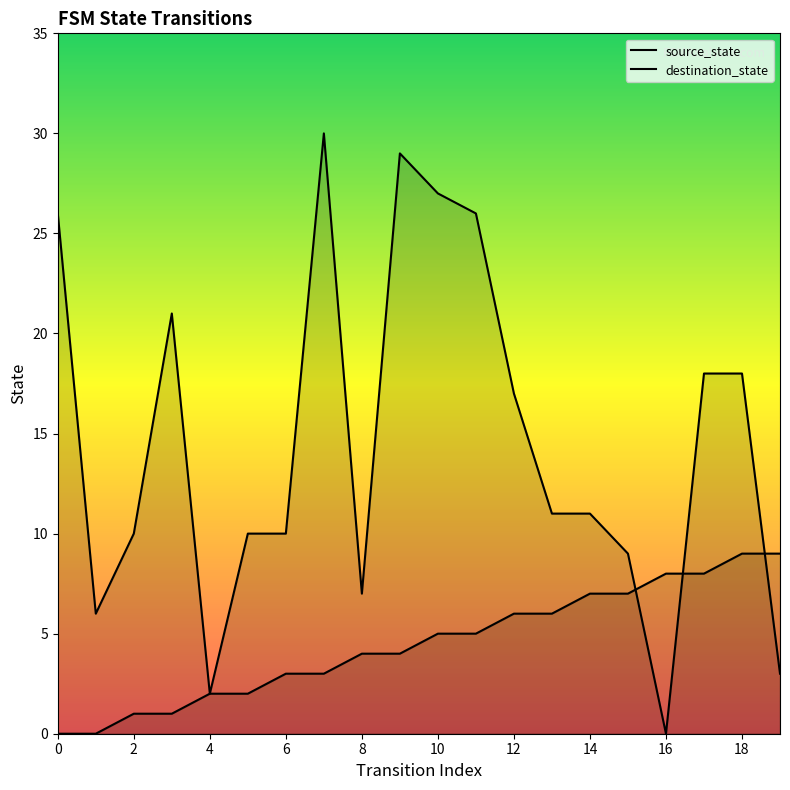

After their last crossing, which series has the higher values: destination_state or source_state?

source_state